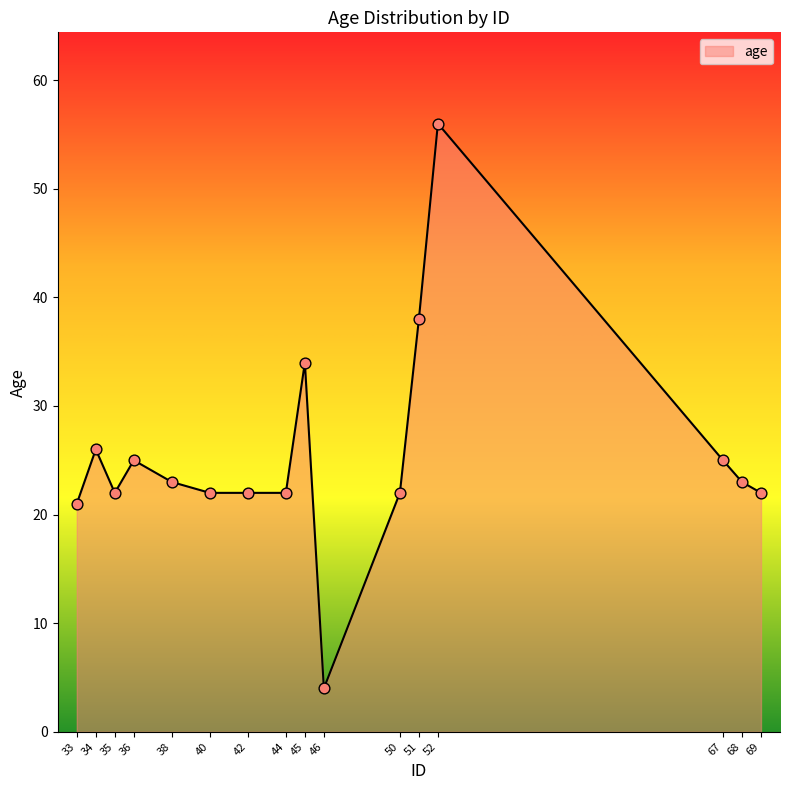

Approximately how many times larger is the value at 46 compared to 50?

0.2